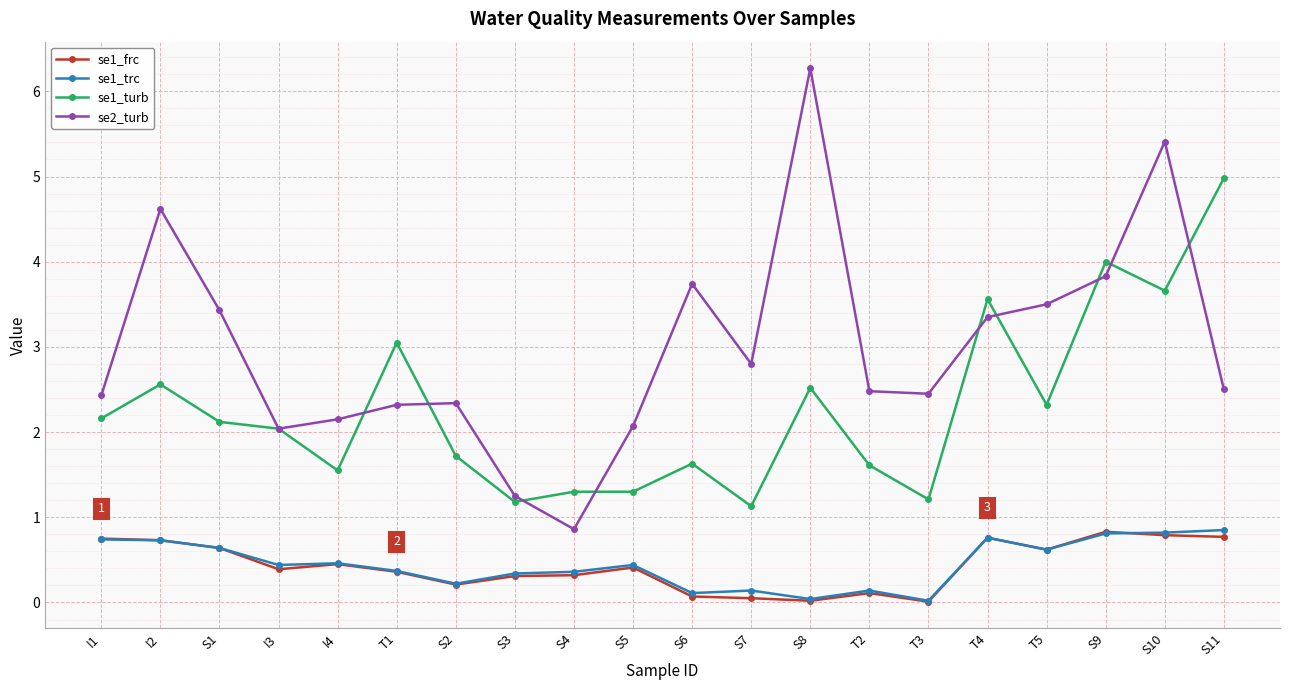

What is the difference between the maximum and minimum values in the se1_frc series?

0.8